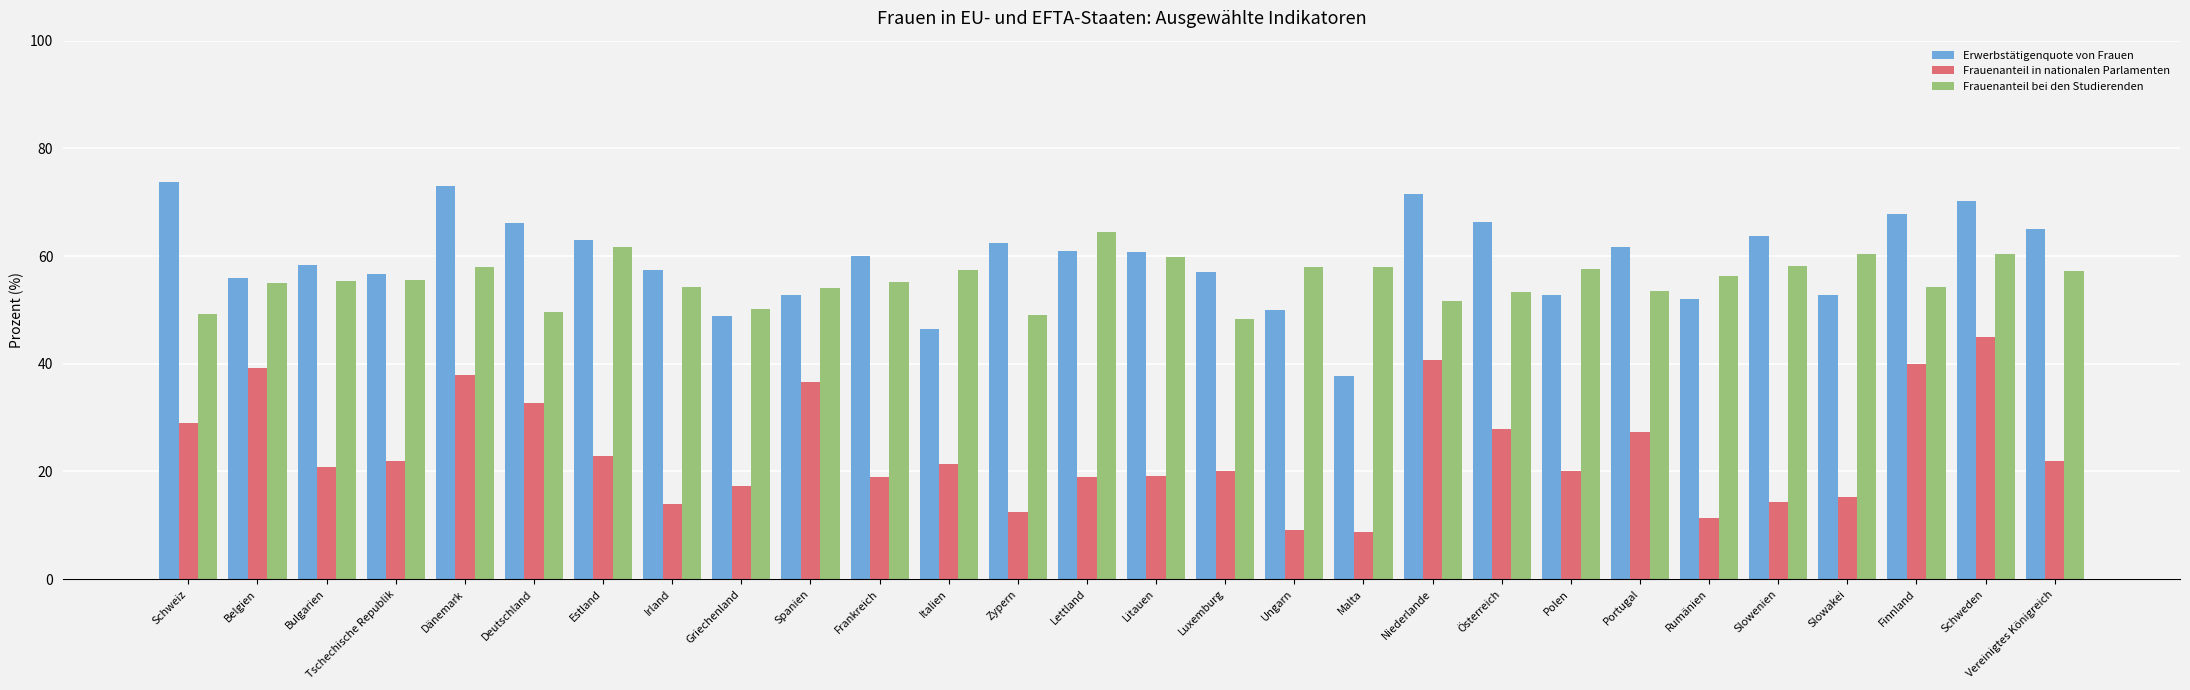

What is the difference between the highest and lowest values at Litauen?

41.6